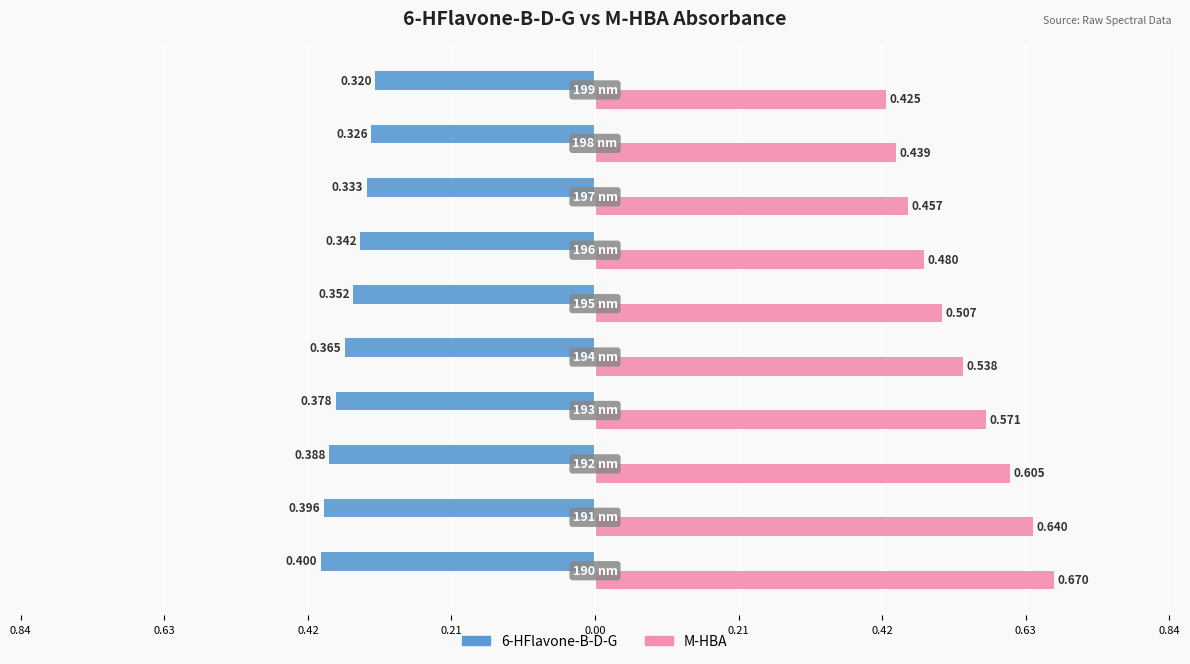

Reading left to right, transcribe all the data shown in this chart.

6-HFlavone-B-D-G: -0.4	-0.4	-0.4	-0.4	-0.4	-0.4	-0.3	-0.3	-0.3	-0.3
M-HBA: 0.7	0.6	0.6	0.6	0.5	0.5	0.5	0.5	0.4	0.4